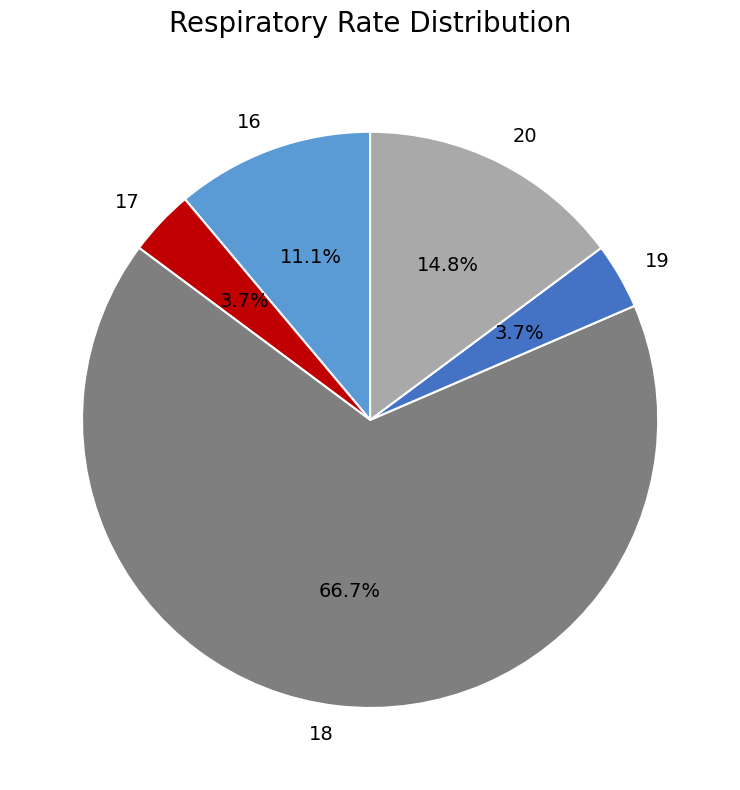

Does 17 account for over 50% of the chart?

No